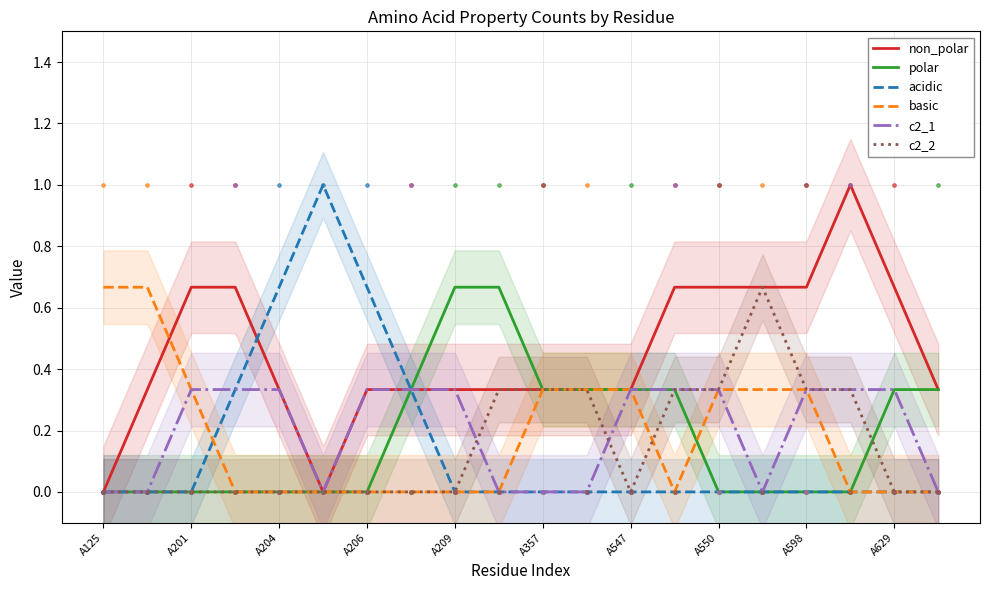

Is the value of polar at A598 greater than the value of basic at A357?

No